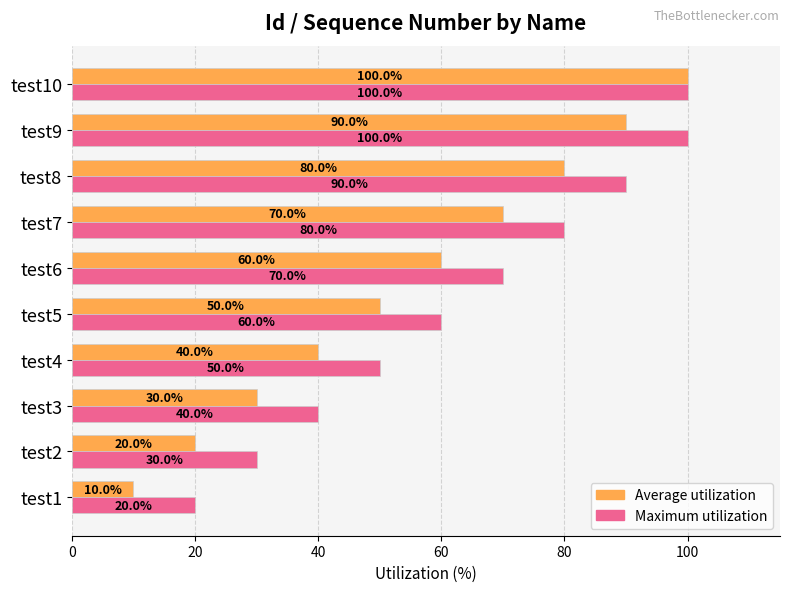

Rank the series at test2 from lowest to highest value.

Average utilization, Maximum utilization